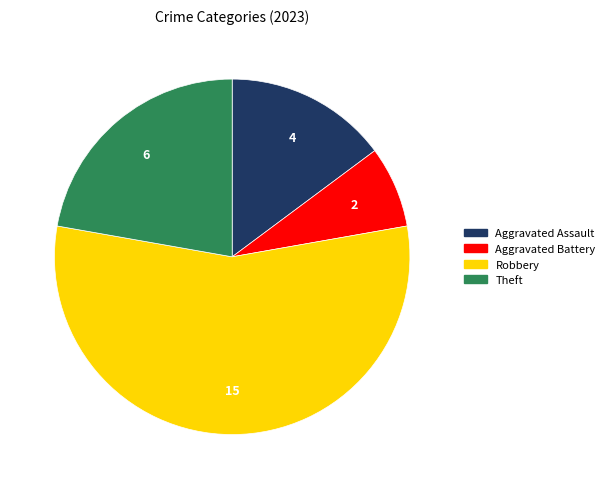

Is there any slice that represents more than half of the pie?

Yes